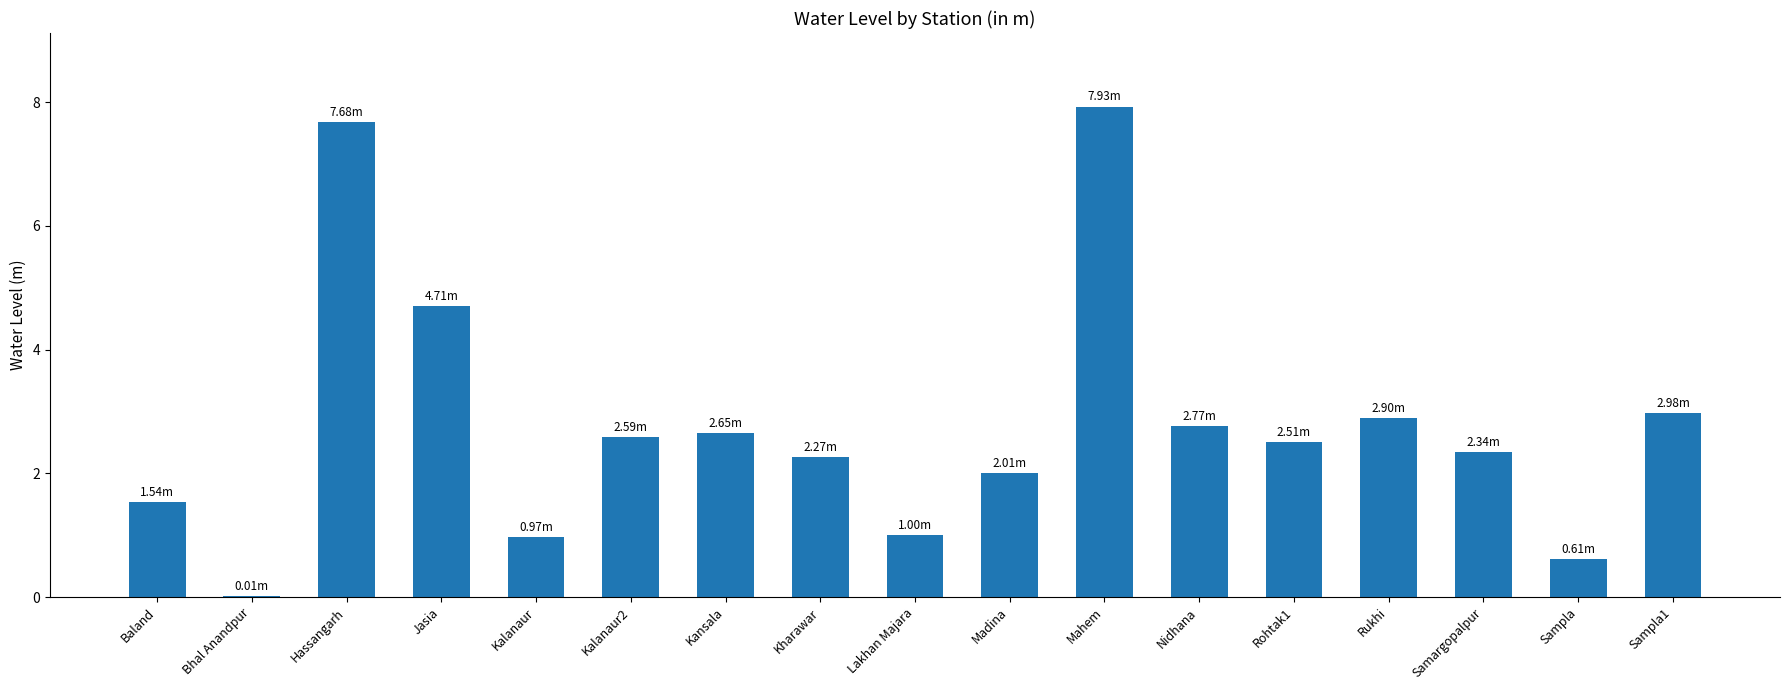

Which label corresponds to the largest value in the chart?

Mahem